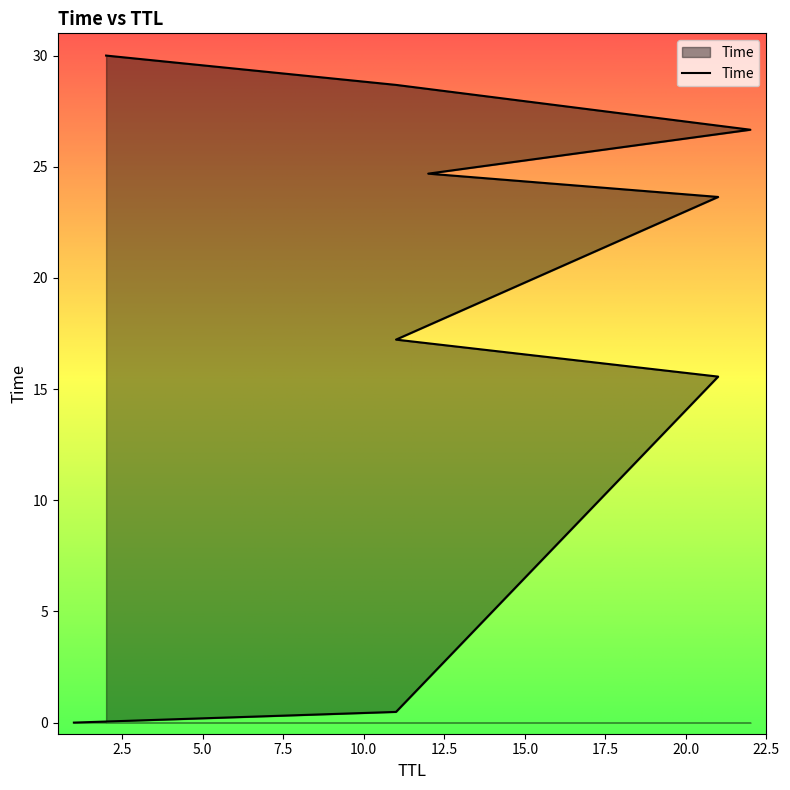

Which label corresponds to the largest value in the chart?

2